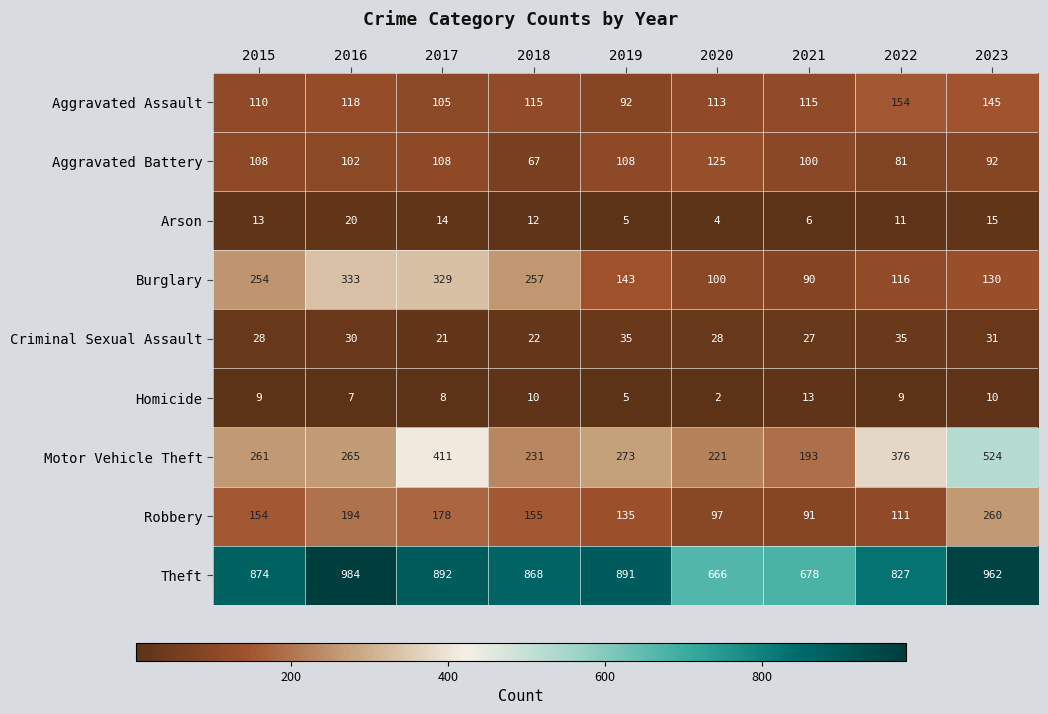

Which category has the highest value in the Homicide series?

2021